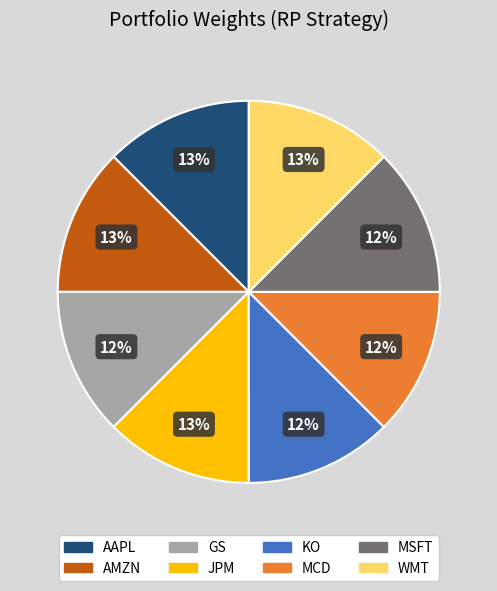

Count the number of slices in the pie.

8